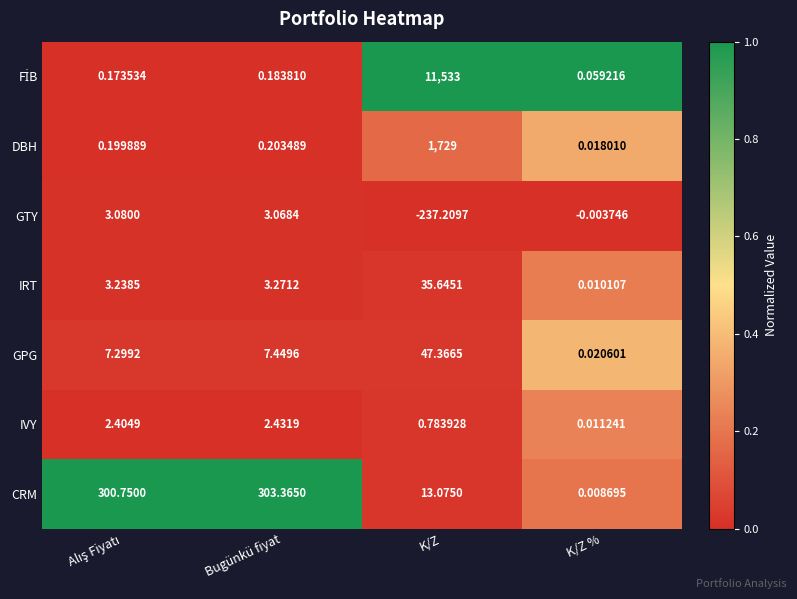

What is the spread (max minus min) of values at K/Z?

11770.2